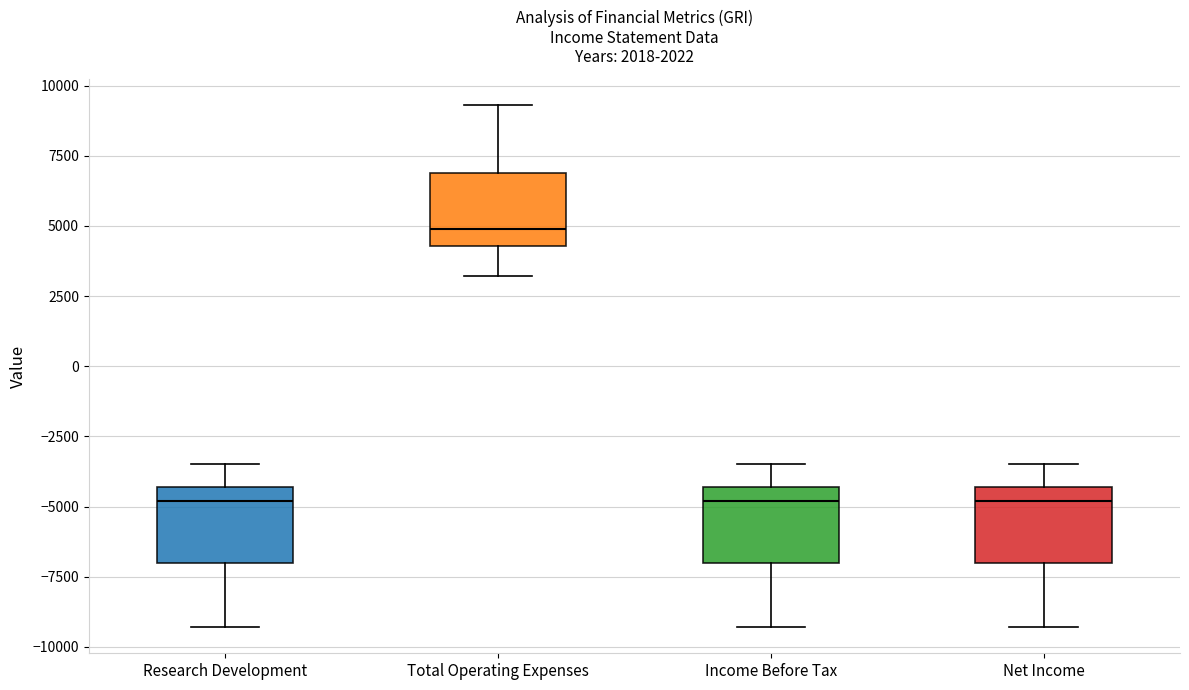

Where is the lower edge of the box for Research Development on the y-axis? The values are not printed on the chart, so give them approximately, as read against the axis.

-7000